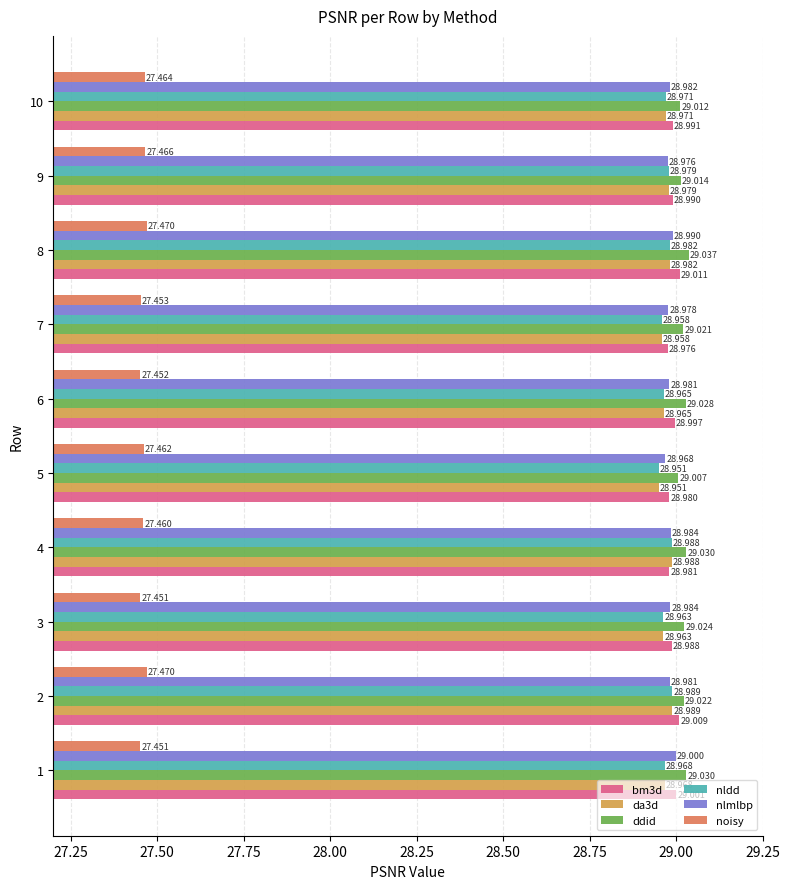

Is the value of ddid at 3 greater than the value of da3d at 10?

Yes